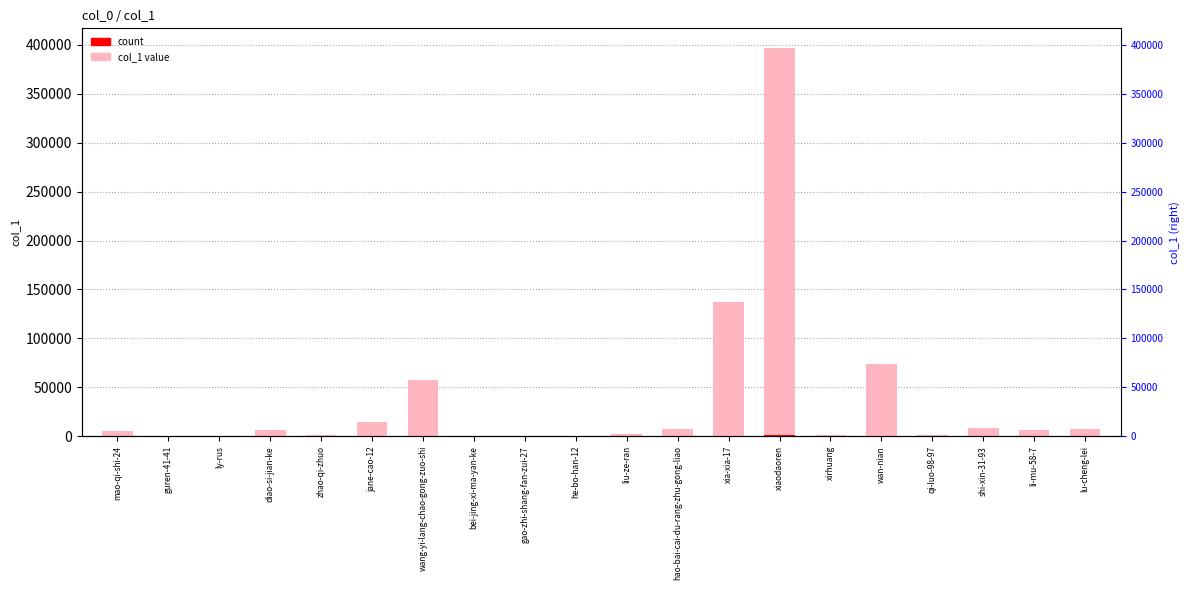

True or false: count overlay has a value of 172.0 at wang-yi-lang-chao-gong-zuo-shi.

True